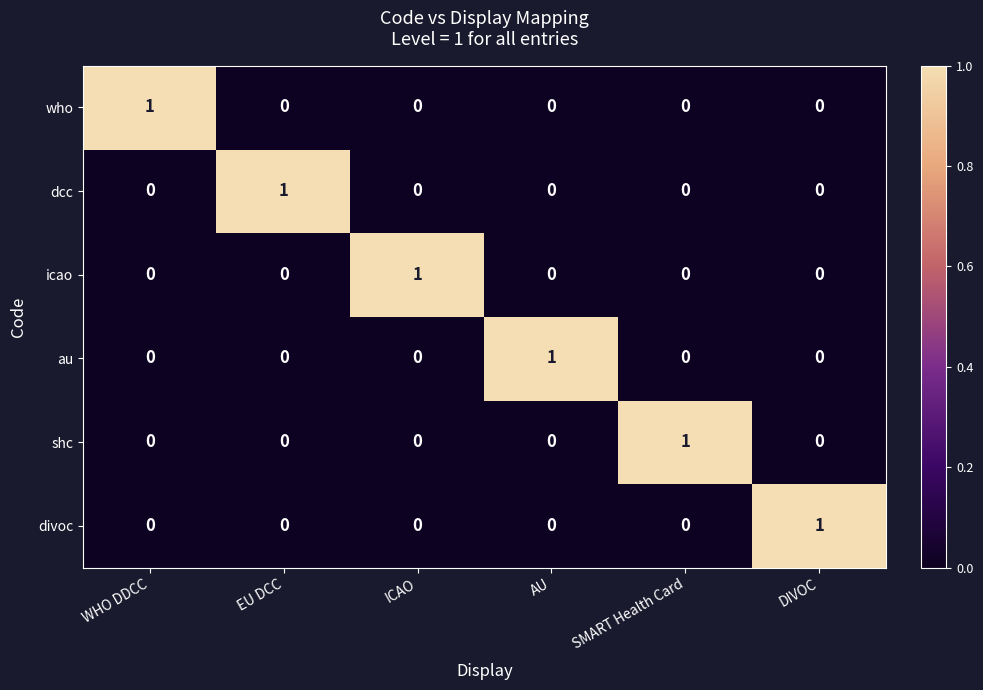

At how many categories does at least one series exceed 0?

6